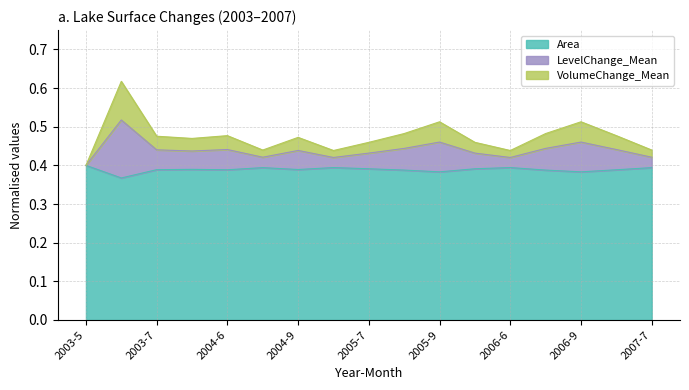

Reading left to right, extract all data points from this chart.

Area (km2): 2003-5=0.4	2003-6=0.4	2003-7=0.4	2003-8=0.4	2004-6=0.4	2004-7=0.4	2004-9=0.4	2005-6=0.4	2005-7=0.4	2005-8=0.4	2005-9=0.4	2006-7=0.4	2006-6=0.4	2006-8=0.4	2006-9=0.4	2007-6=0.4	2007-7=0.4
LevelChange_Mean: 2003-5=0.4	2003-6=0.5	2003-7=0.4	2003-8=0.4	2004-6=0.4	2004-7=0.4	2004-9=0.4	2005-6=0.4	2005-7=0.4	2005-8=0.4	2005-9=0.5	2006-7=0.4	2006-6=0.4	2006-8=0.4	2006-9=0.5	2007-6=0.4	2007-7=0.4
VolumeChange_Mean: 2003-5=0.4	2003-6=0.6	2003-7=0.5	2003-8=0.5	2004-6=0.5	2004-7=0.4	2004-9=0.5	2005-6=0.4	2005-7=0.5	2005-8=0.5	2005-9=0.5	2006-7=0.5	2006-6=0.4	2006-8=0.5	2006-9=0.5	2007-6=0.5	2007-7=0.4